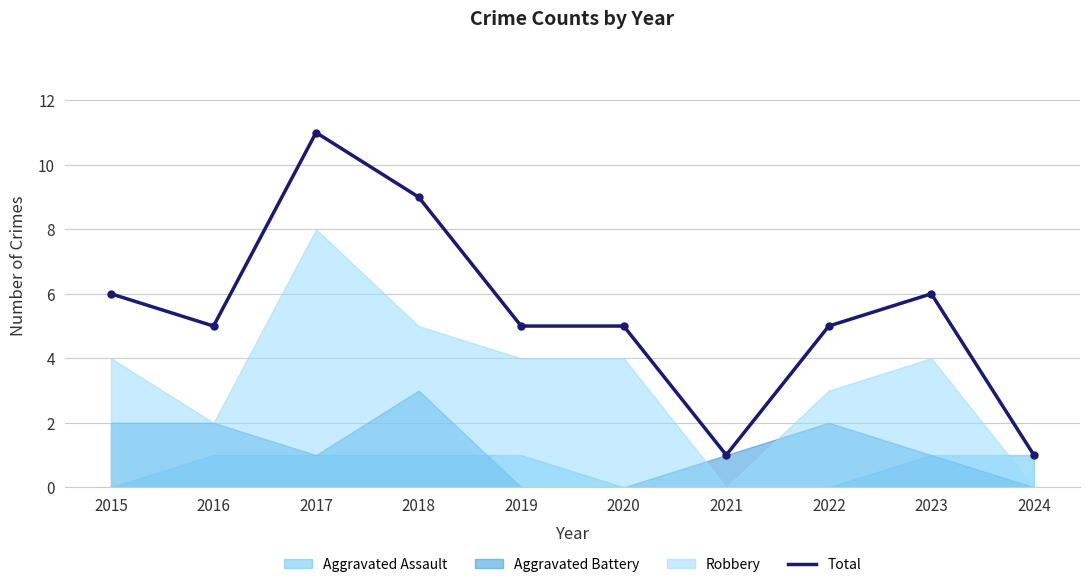

What is the value of the 7th point from the left?

1